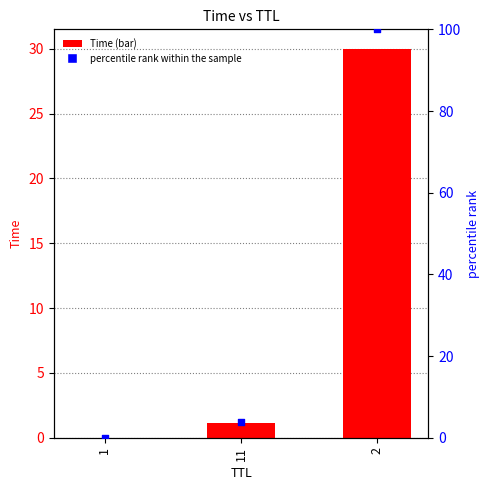

At how many categories does at least one series exceed 82?

1